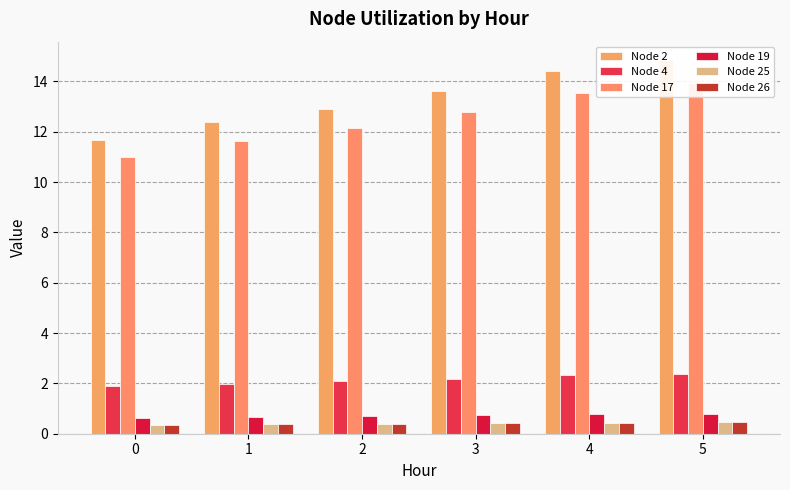

What is the minimum value shown in the chart?

0.4